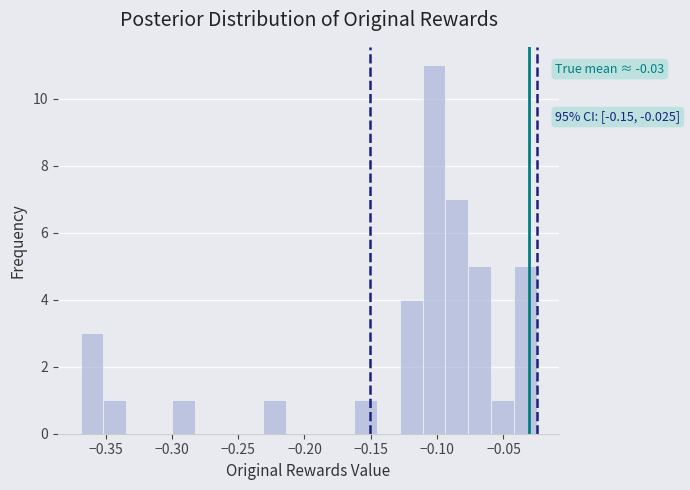

Around what value on the x-axis is the tallest bar? Give the approximate position of its centre, as read against the axis.

-0.100